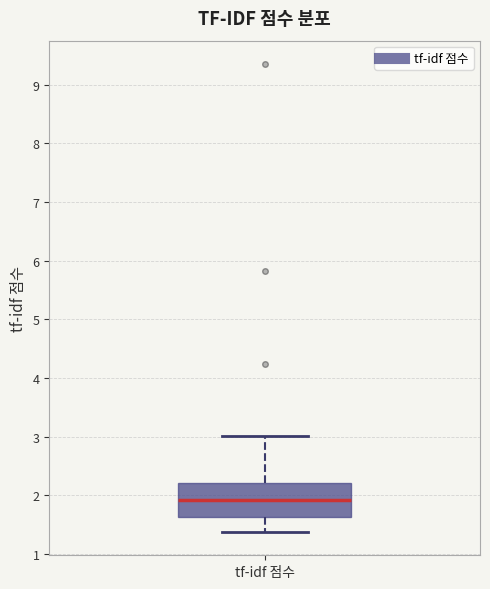

Read this box plot against the y-axis: the position of the median line, the range covered by the box, and the ends of both whiskers. The values are not printed on the chart, so give them approximately, as read against the axis.

median 1.9, box 1.6 to 2.2, whiskers 1.4 to 3.0